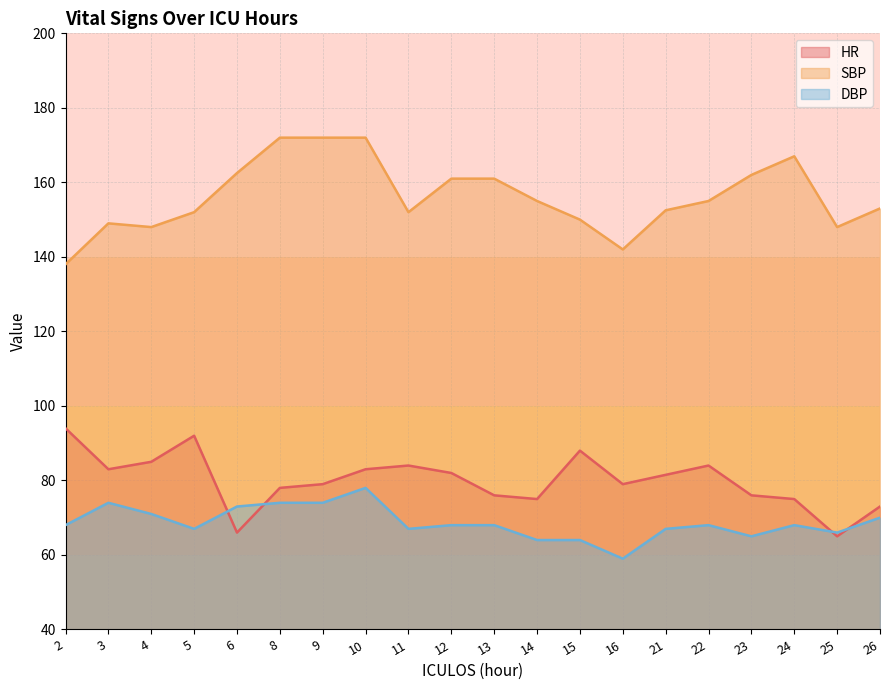

What are all the series names shown in the legend?

HR, SBP, DBP